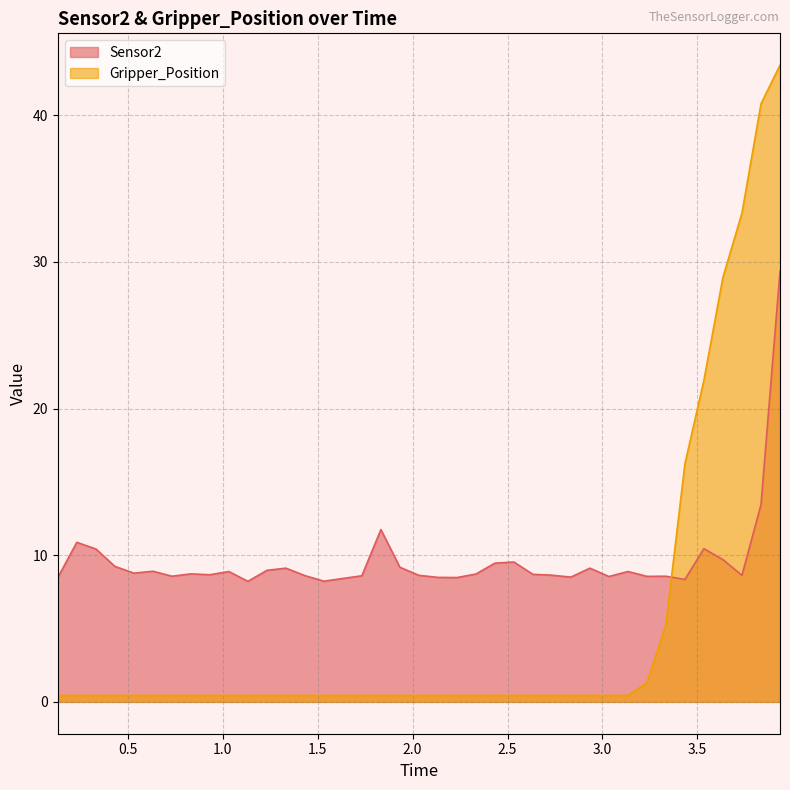

Between 2.13360500336 and 1.63332104683, which is larger?

2.13360500336